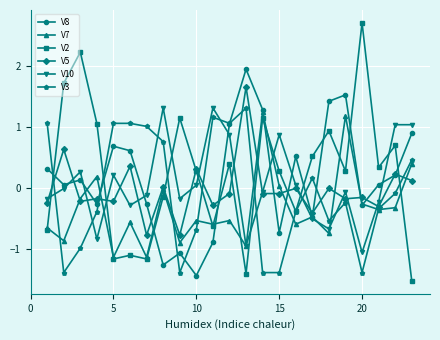

What is the maximum value shown in the chart?

2.7